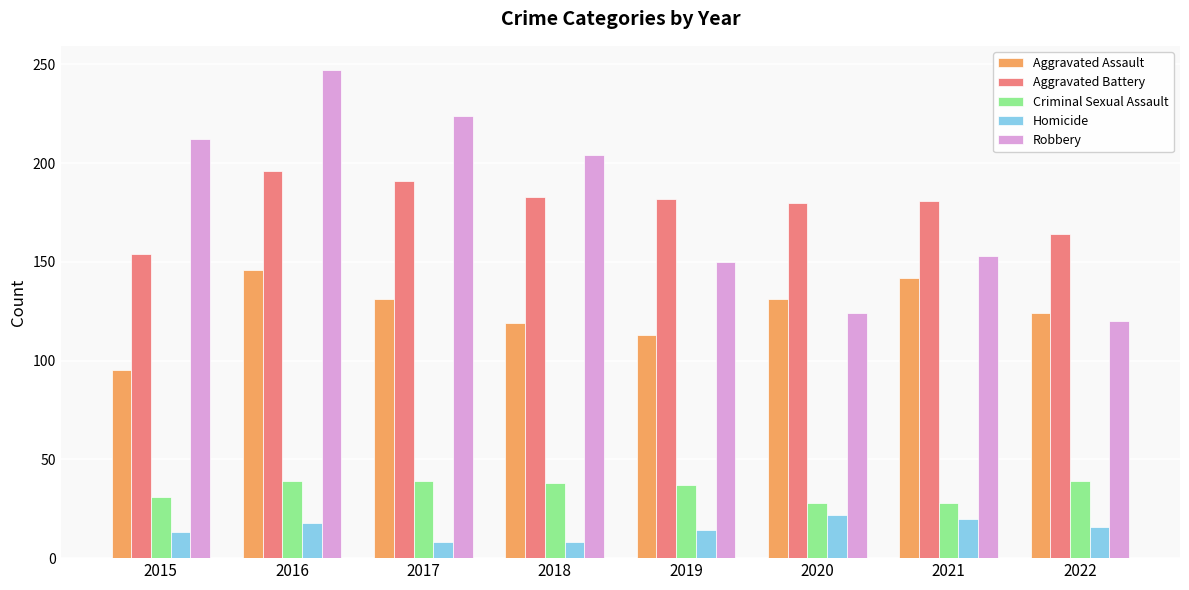

Which category has the highest value across all series?

2016